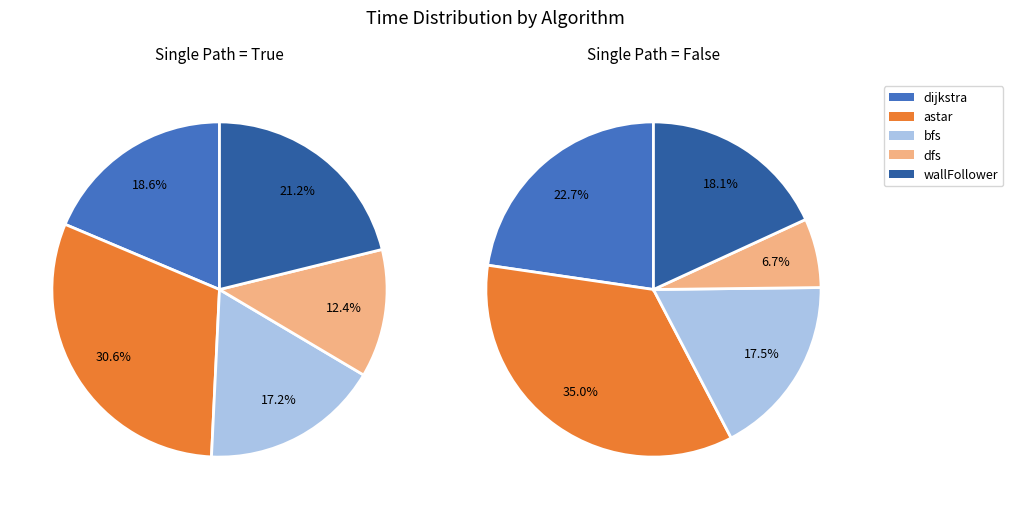

How many slices are in this pie chart?

5